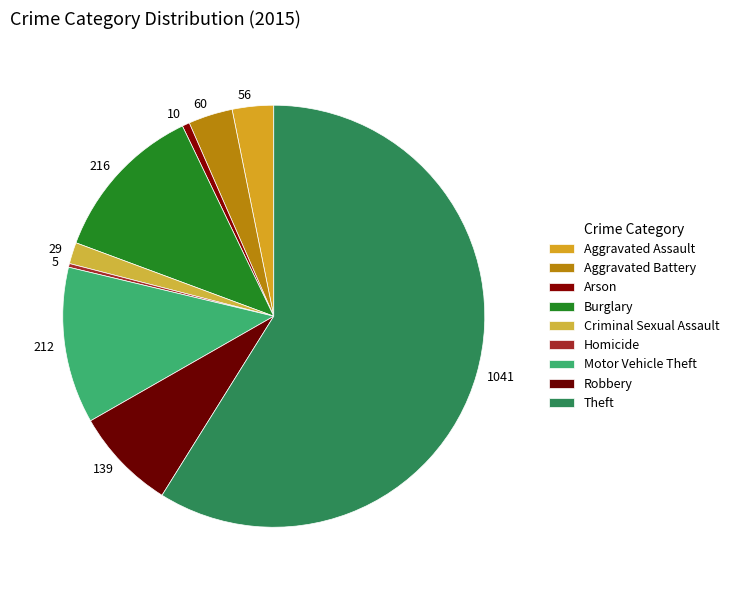

Is it true that 5 is 0% of the pie?

True